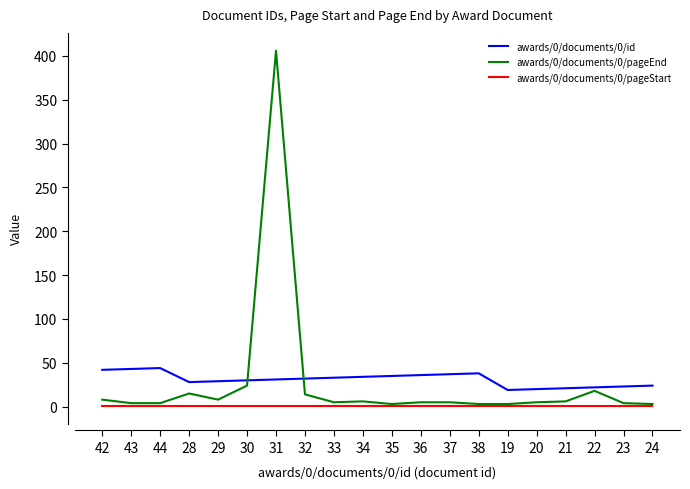

True or false: awards/0/documents/0/id has a value of 30 at 30.

True